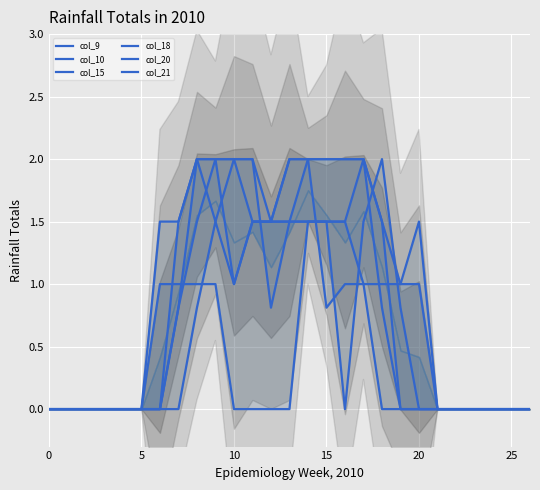

What is the average value of the col_15 series?

0.4